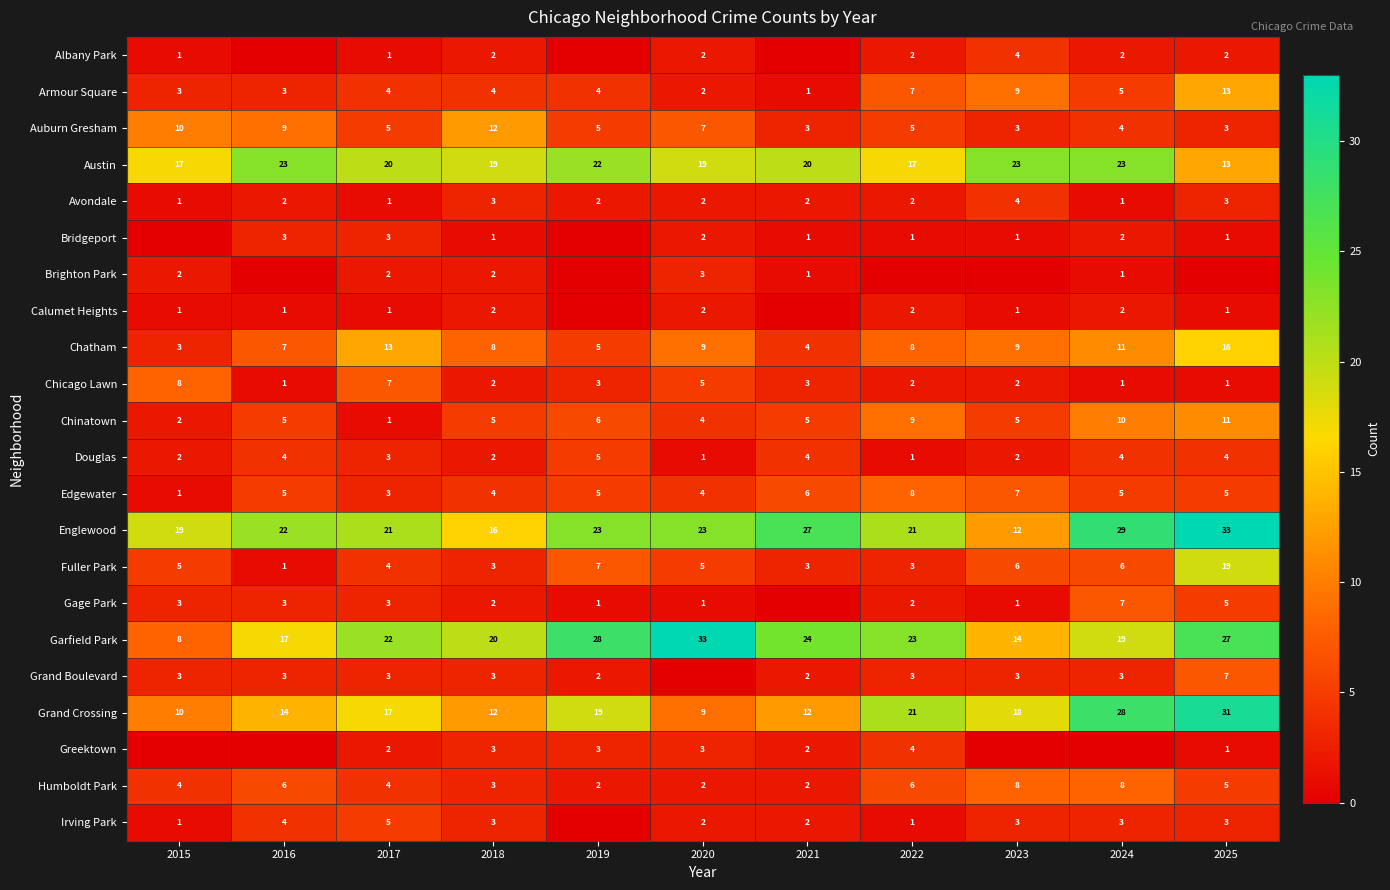

Which series changed the most between 2017 and 2018?

Auburn Gresham